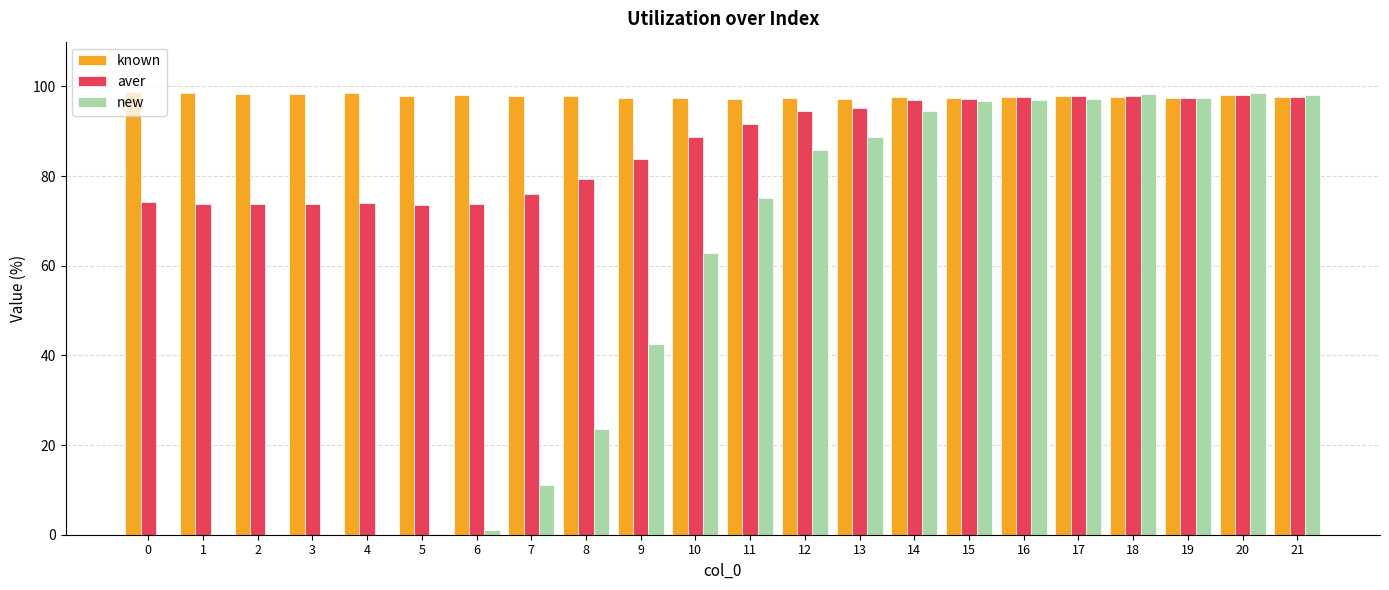

How many data points does each series have?

22